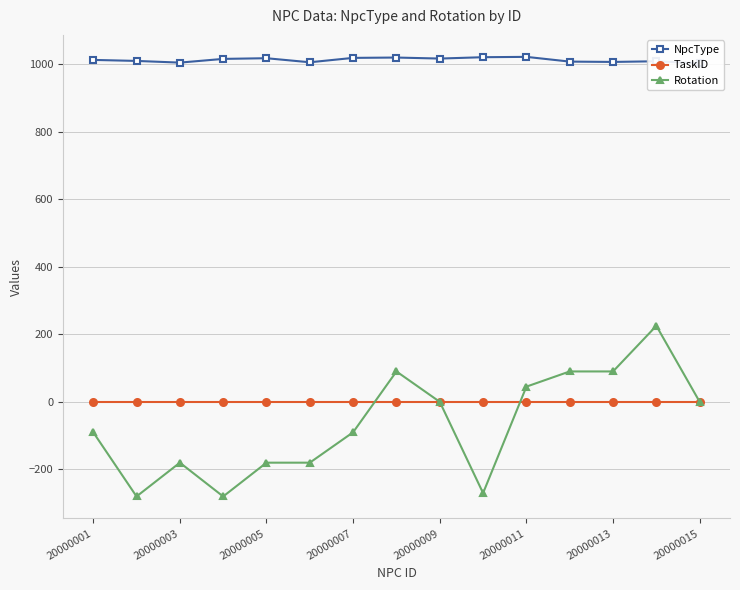

The NpcType series shows 581 at 9. True or false?

False